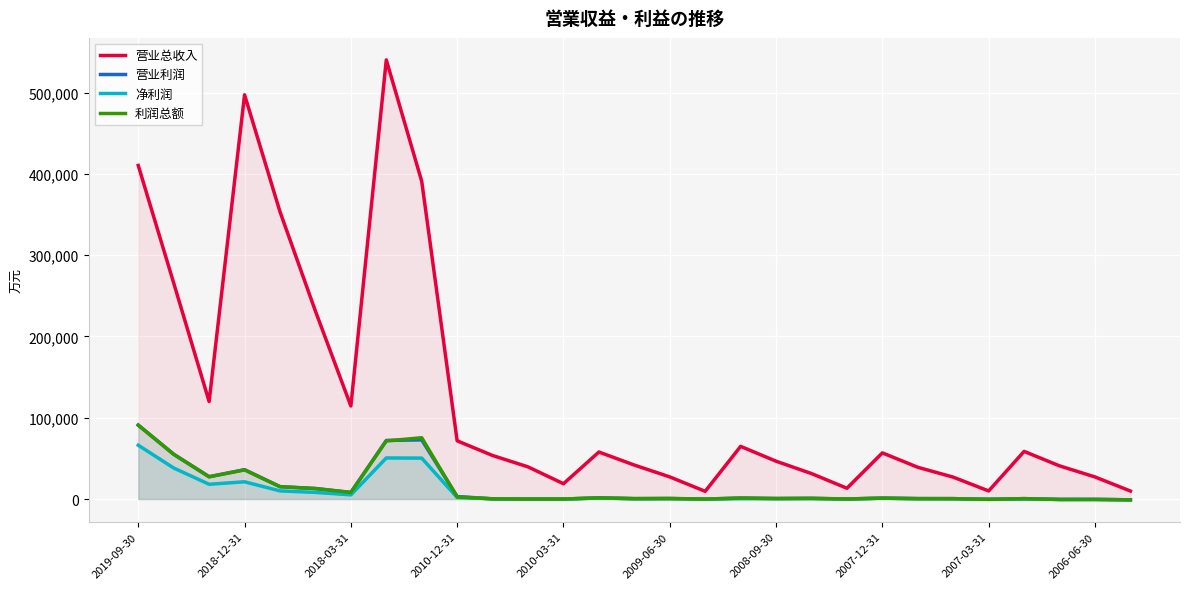

What is the greatest value displayed?

540118